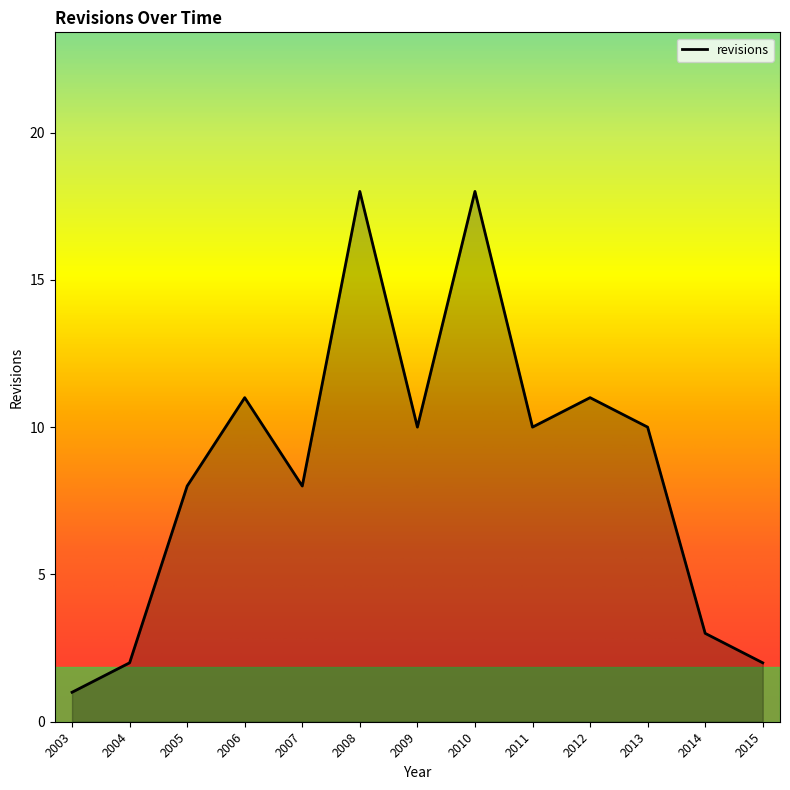

At which category does the chart reach its minimum across all series?

2003